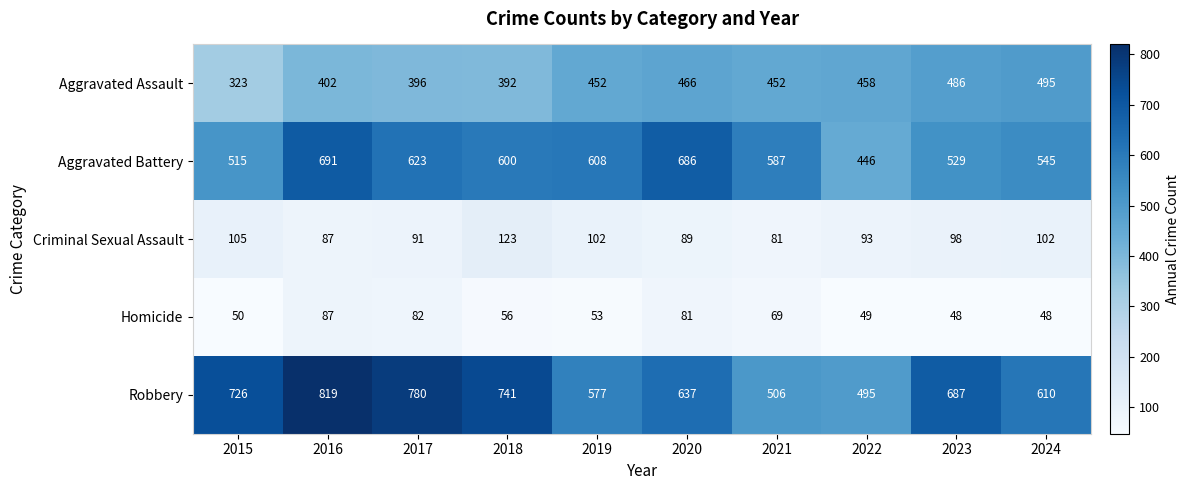

Between 2016 and 2020, which series saw the biggest shift?

Robbery